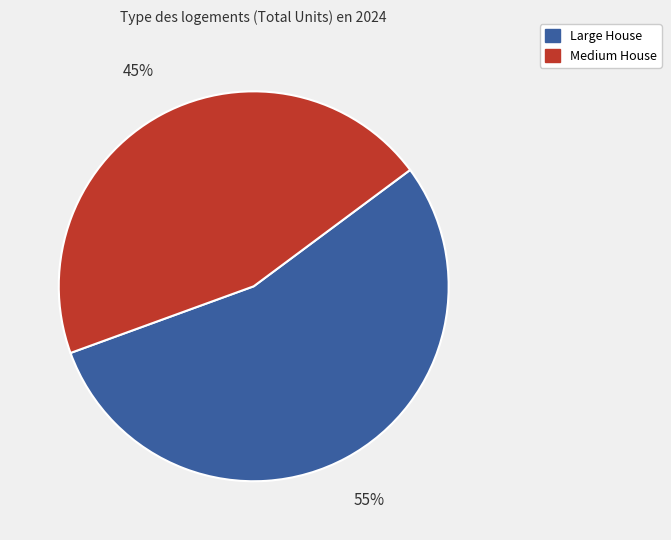

To the nearest percent, what is the average slice percentage?

50%